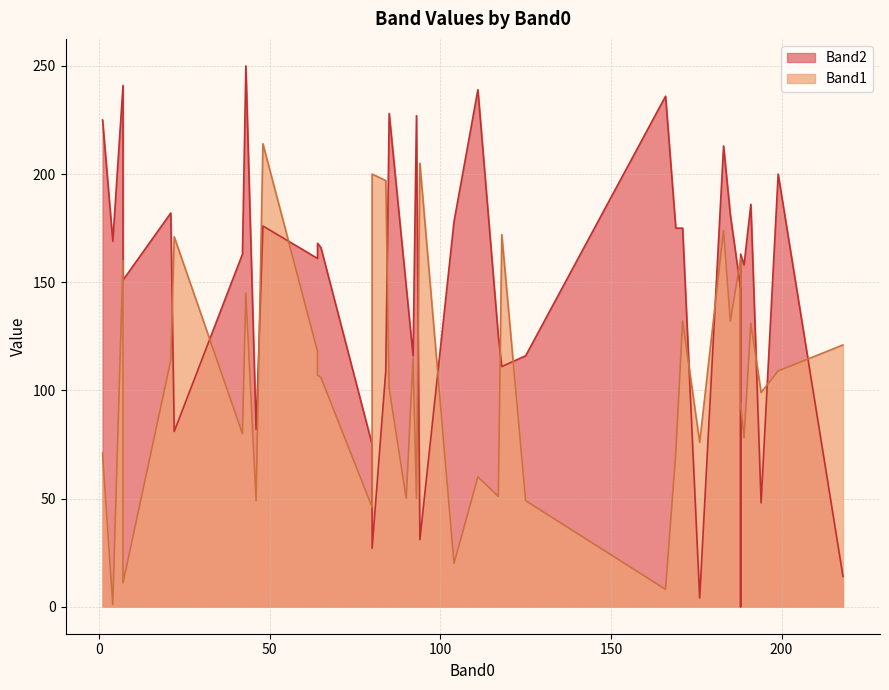

Reading left to right, what are all the values shown in this chart?

Band2: 191=186	65=166	185=181	188=0	64=168	21=182	48=176	42=163	171=175	189=158	169=175	176=4	188=147	166=236	104=178	64=161	188=163	4=169	80=27	90=148	92=116	7=241	111=239	46=82	93=227	43=250	183=213	1=225	125=116	117=125	80=75	85=228	94=31	7=151	199=200	218=14	194=48	84=109	118=111	22=81
Band1: 191=131	65=106	185=132	188=92	64=107	21=114	48=214	42=80	171=132	189=78	169=71	176=76	188=161	166=8	104=20	64=118	188=94	4=1	80=200	90=50	92=115	7=160	111=60	46=49	93=50	43=145	183=174	1=71	125=49	117=51	80=46	85=101	94=205	7=11	199=109	218=121	194=99	84=197	118=172	22=171